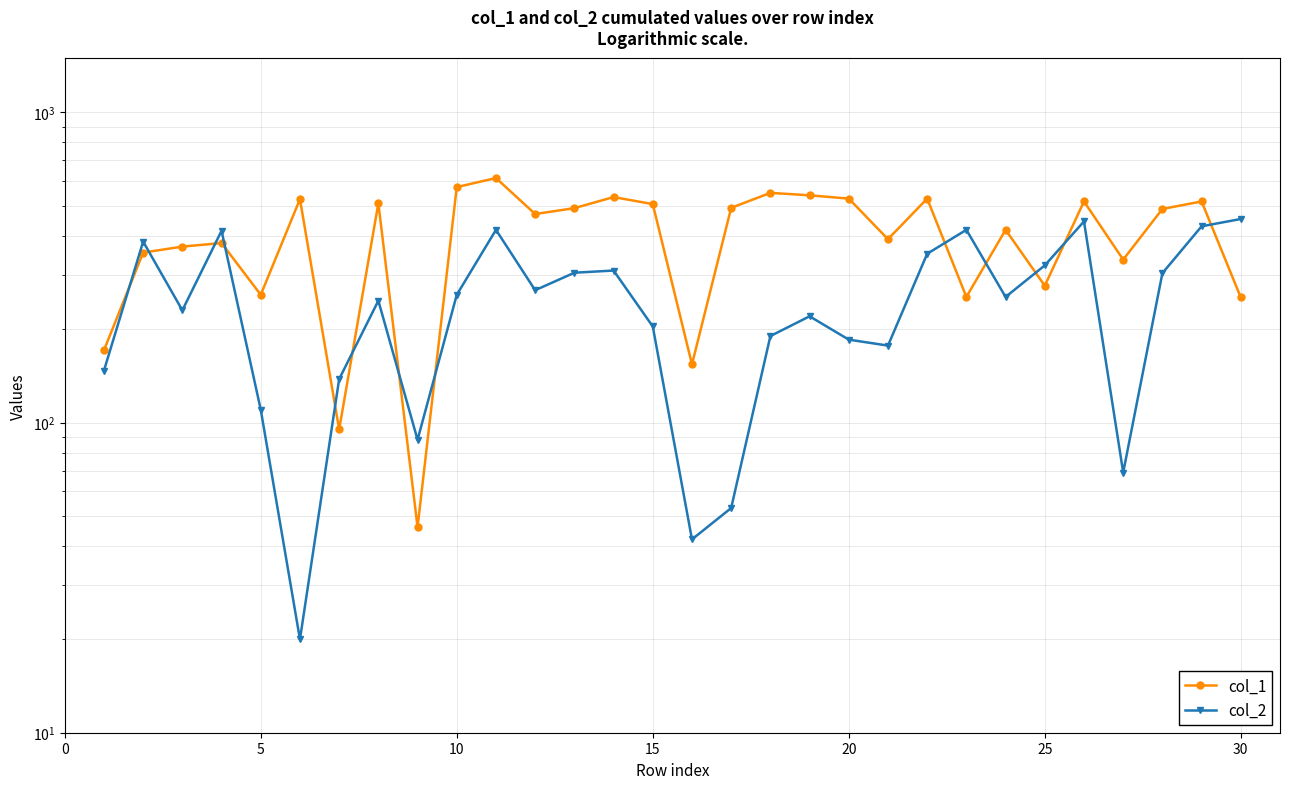

True or false: col_2 has a value of 84 at 22.

False